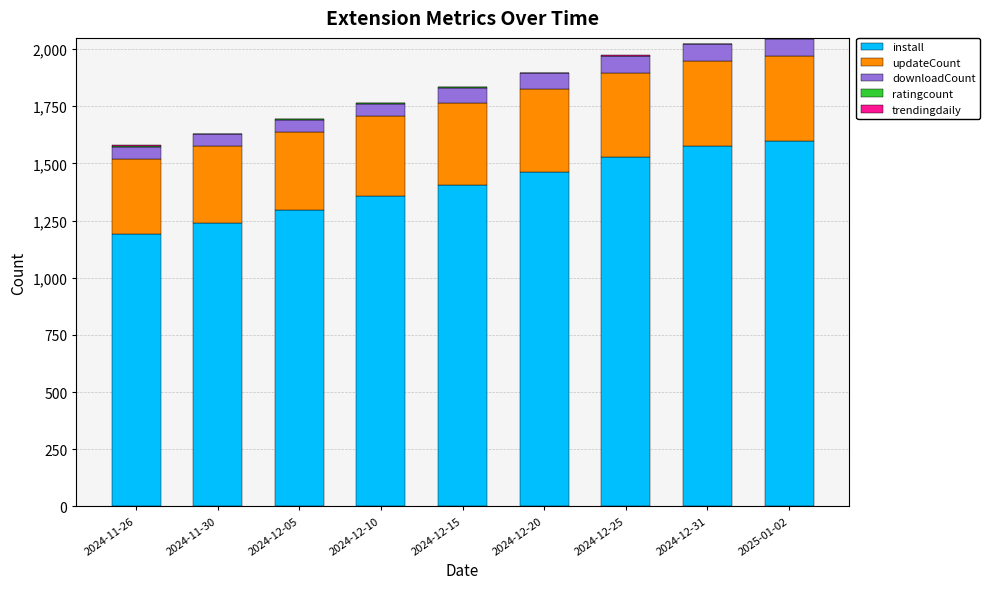

The value of install at 2024-12-10 is 1358. True or false?

True